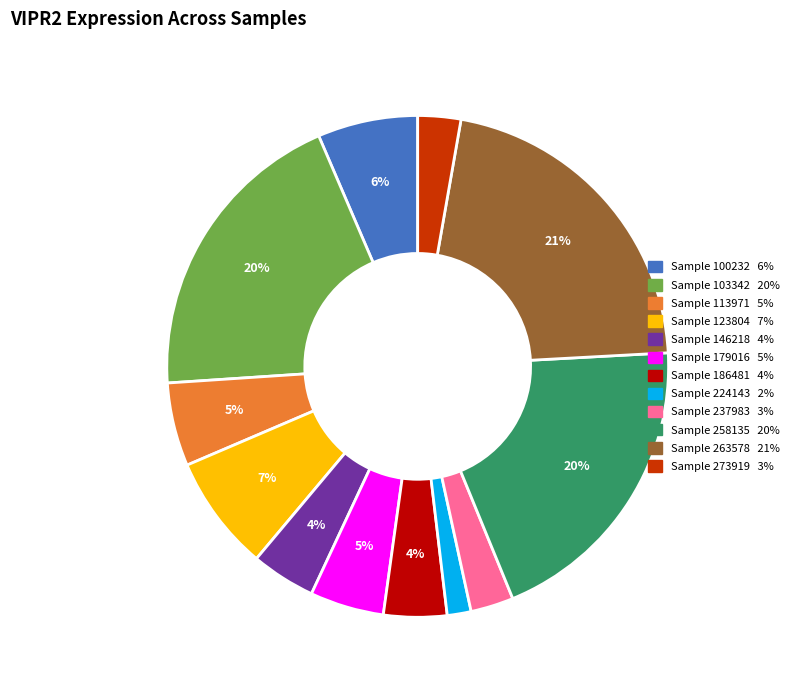

To the nearest percent, what is the average slice percentage?

8%